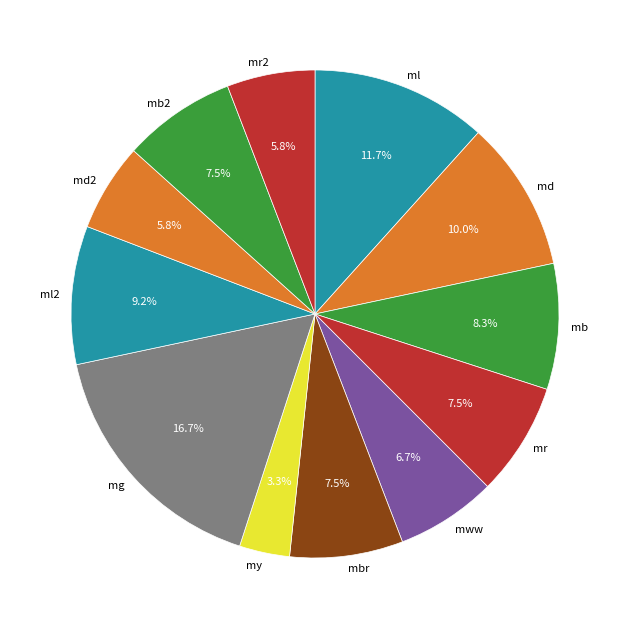

What is the ratio of the value at md2 to the value at ml?

0.5